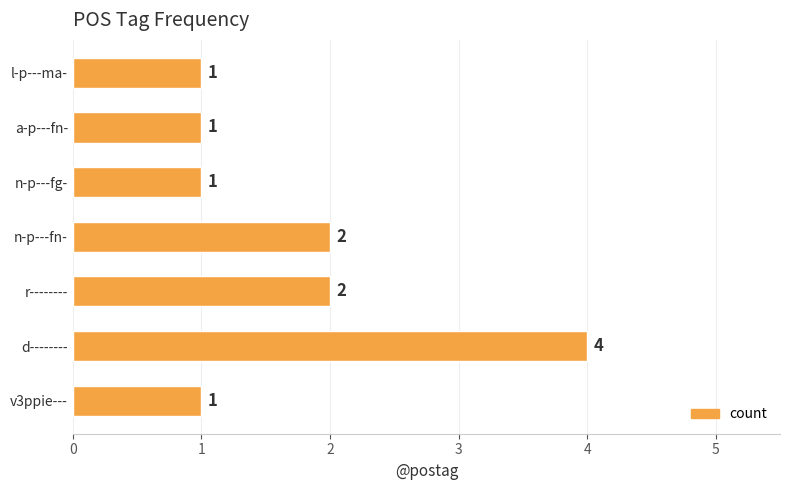

The value at r-------- is 3. True or false?

False